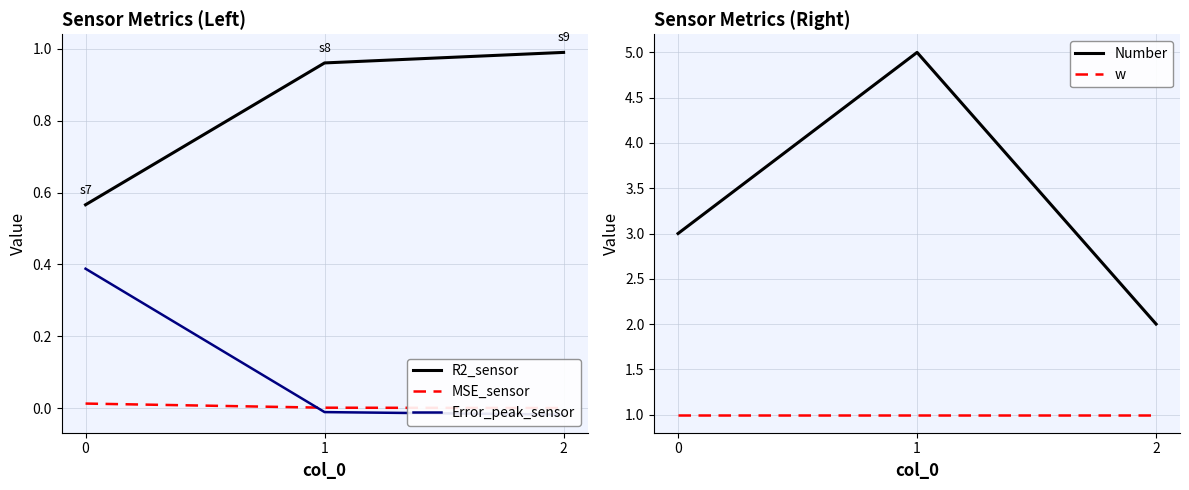

What is the greatest value displayed?

5.0